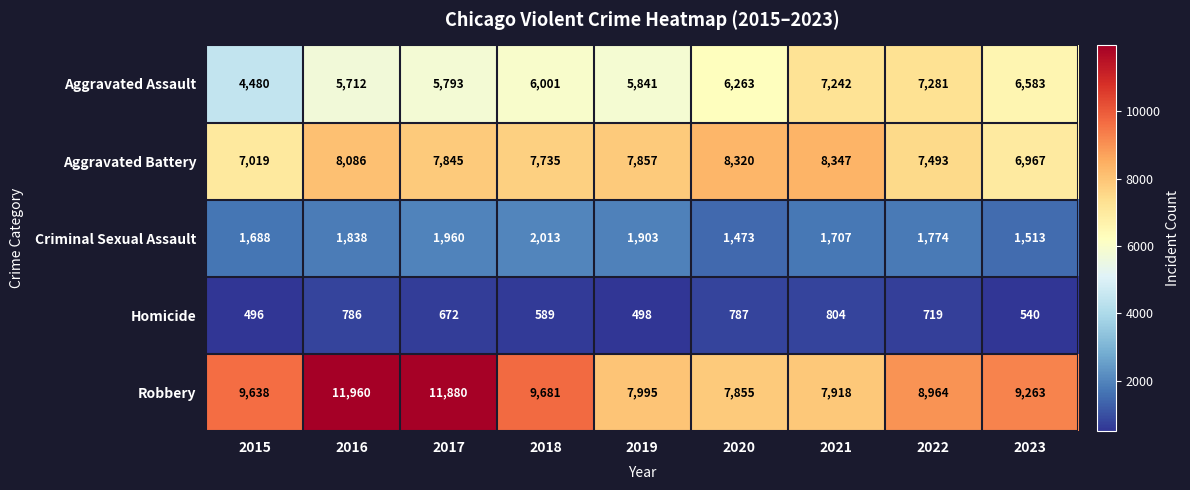

Which label corresponds to the largest value in the chart?

2016